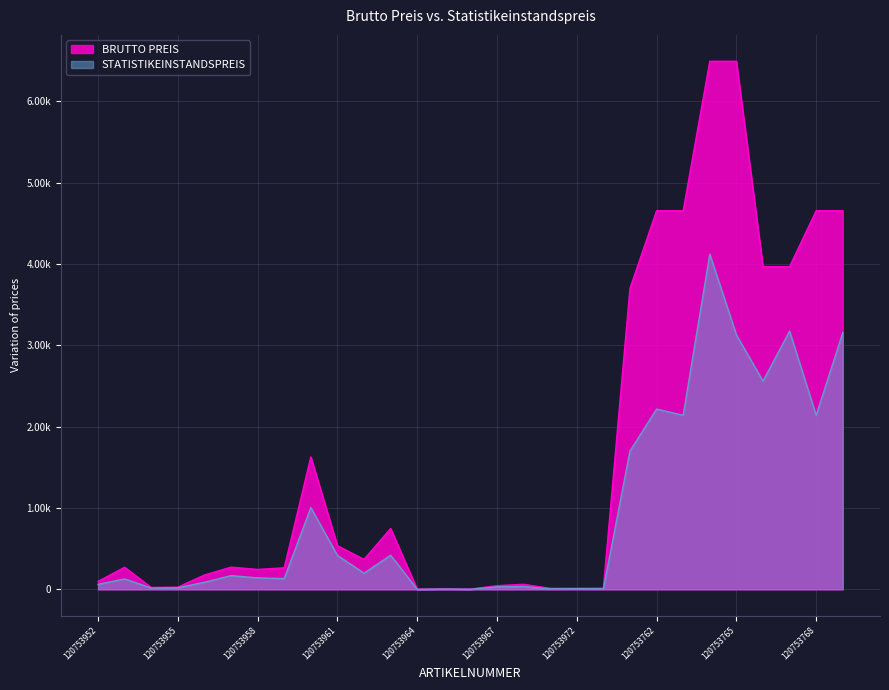

How many interior local valleys does the BRUTTO PREIS series have?

5